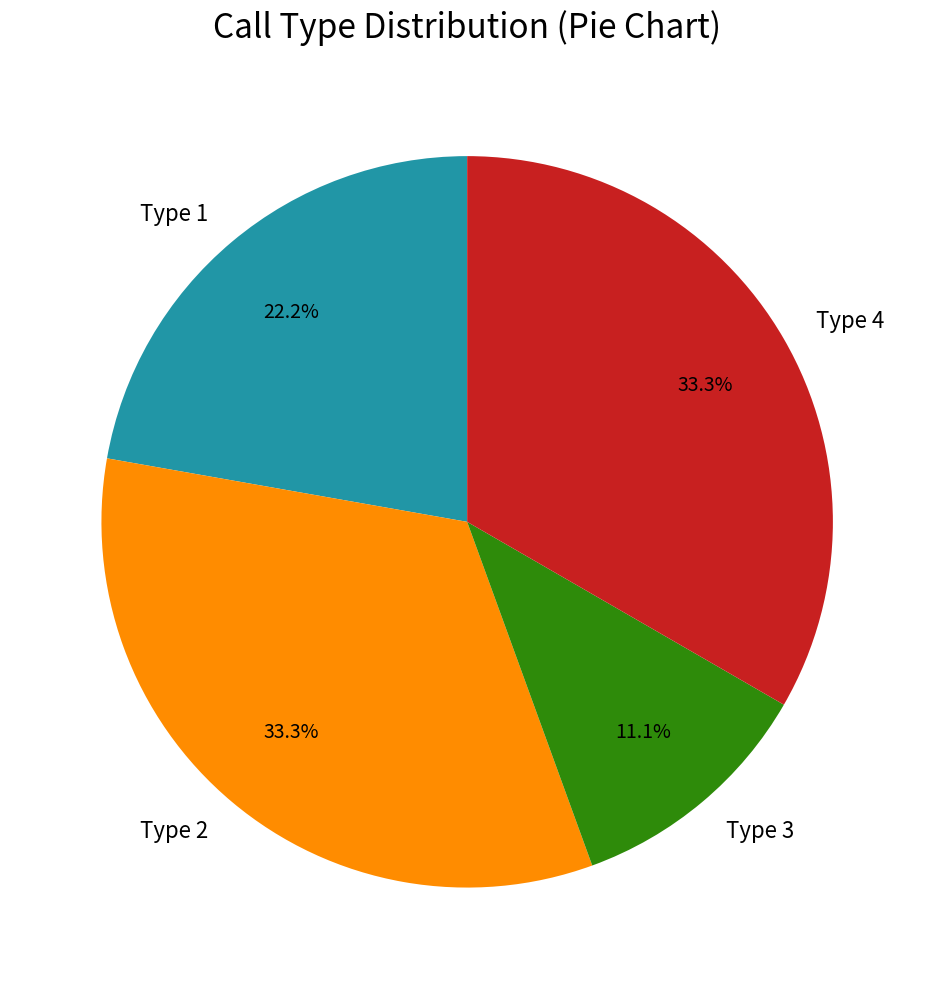

Which slice is the smallest?

Type 3